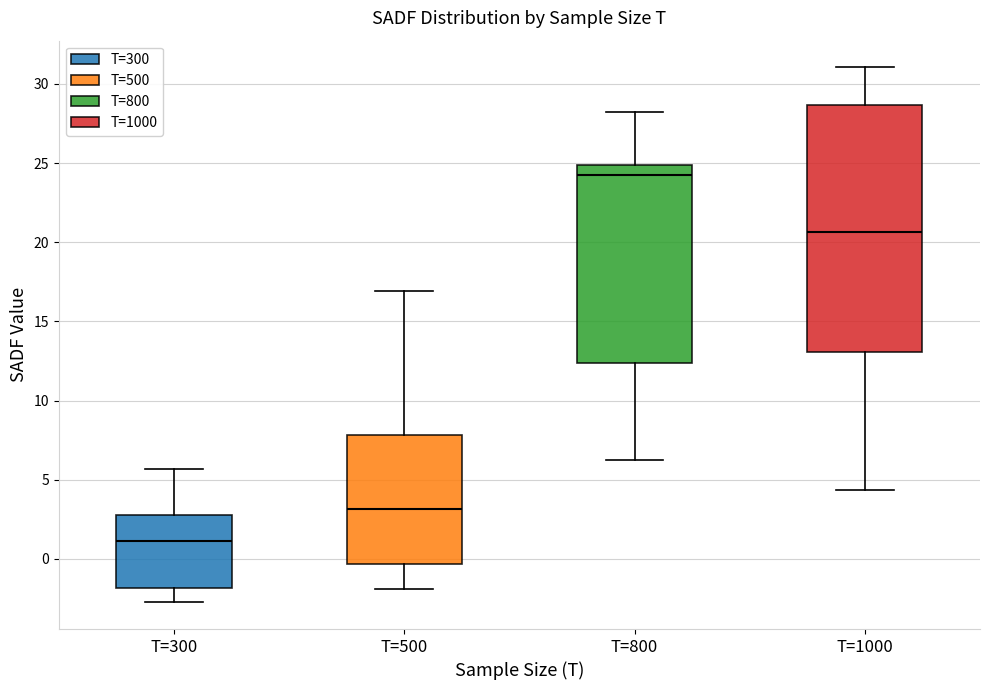

Which box's median line is the highest?

T=800